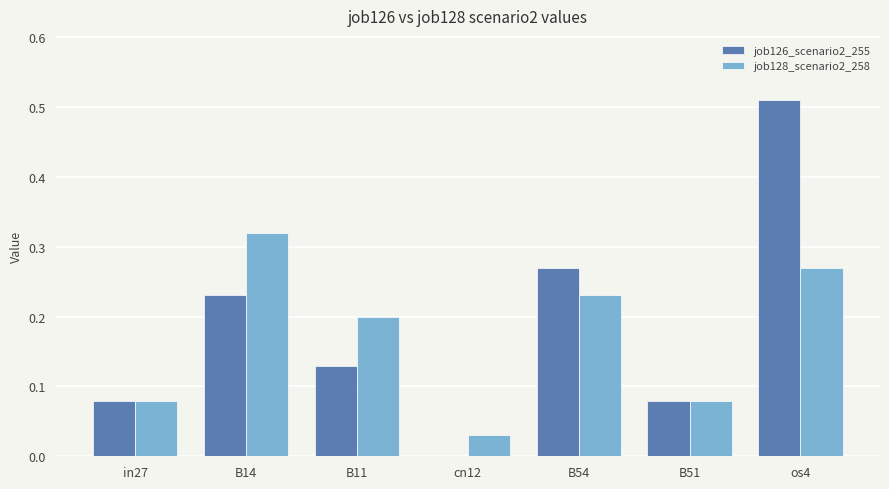

At which label does job126_scenario2_255 reach its peak?

os4